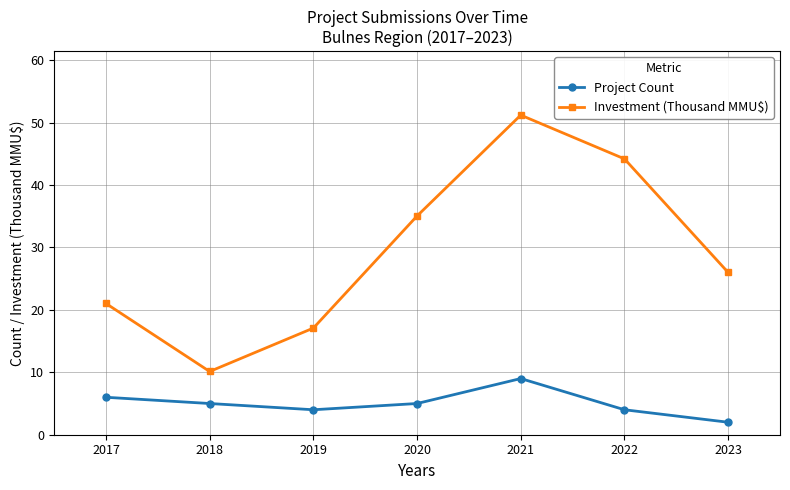

How many distinct data groups are displayed?

2